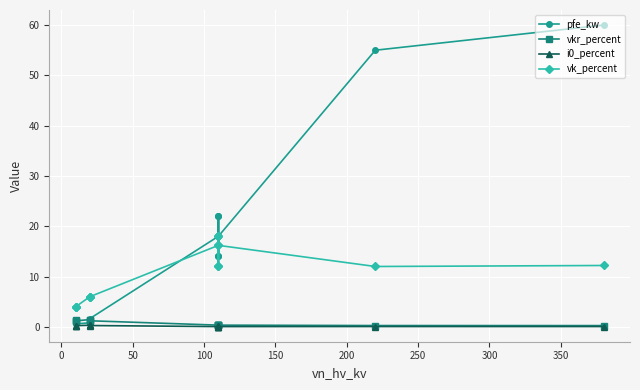

List the series in order of their peak value, lowest first.

i0_percent, vkr_percent, vk_percent, pfe_kw